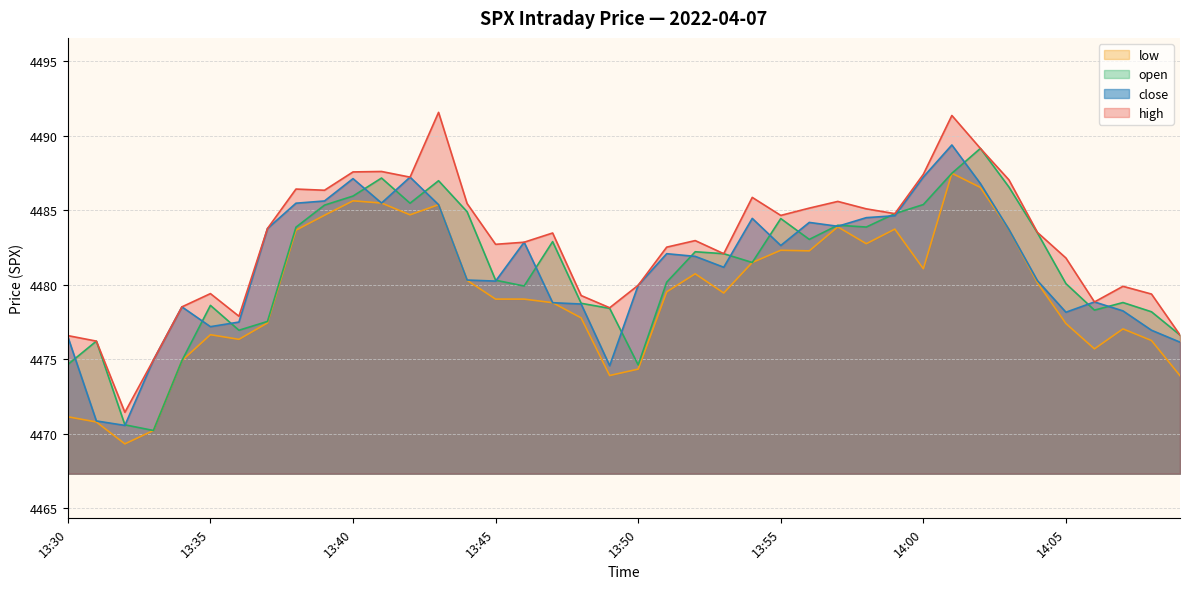

At how many categories does at least one series exceed 4484?

17